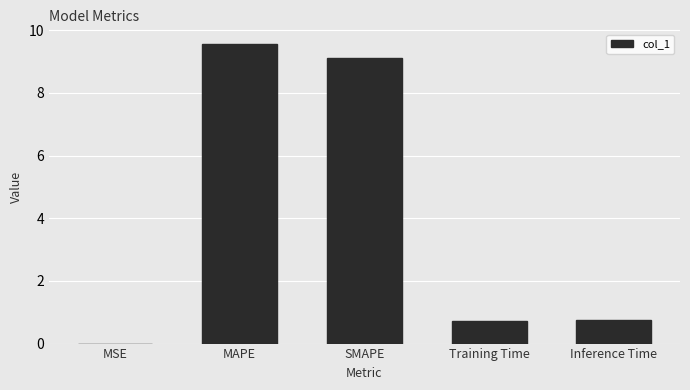

What is the change in value from MSE to SMAPE?

+9.1